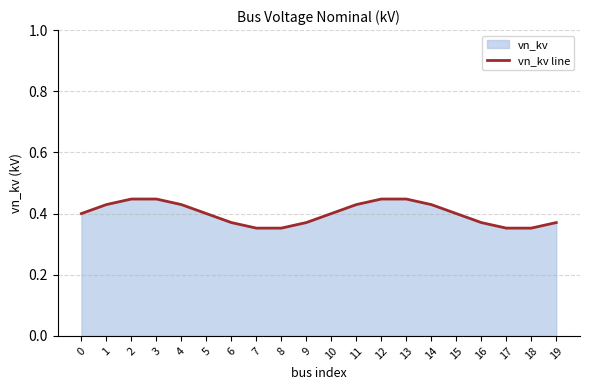

True or false: the data shows 0.5 at 8.

False